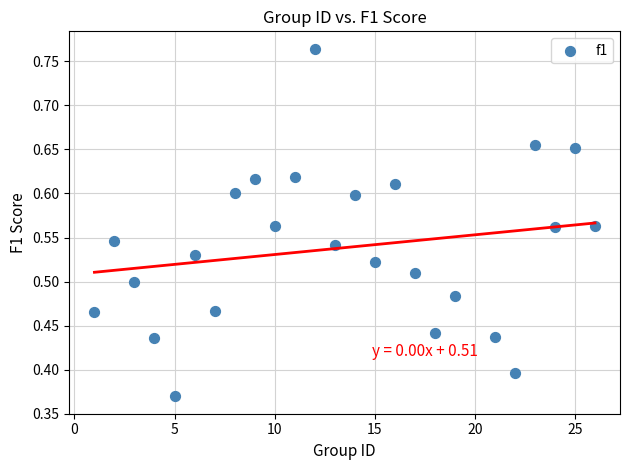

What is the range of X values (max minus min)?

25.0